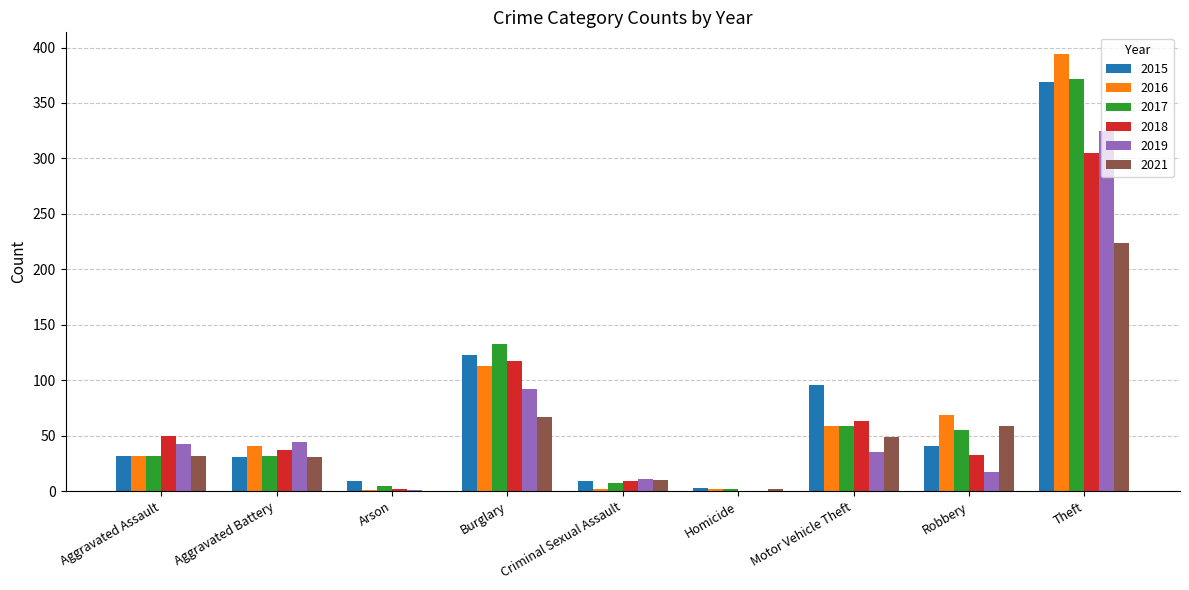

What is the highest value of the 2018 series?

305